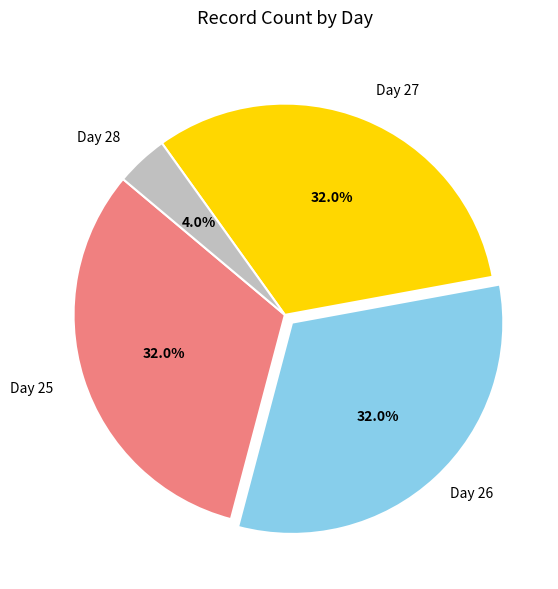

To the nearest percent, what is the average slice percentage?

25%